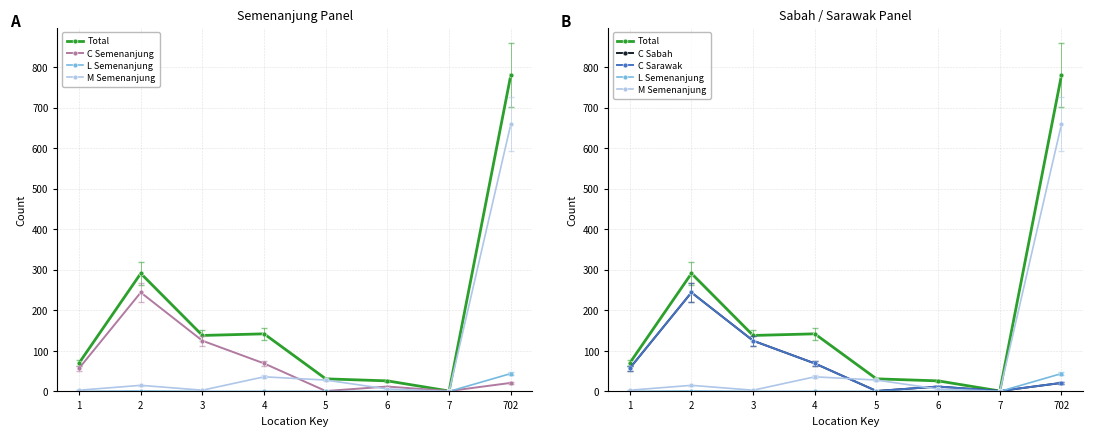

At how many categories does at least one series exceed 170?

2